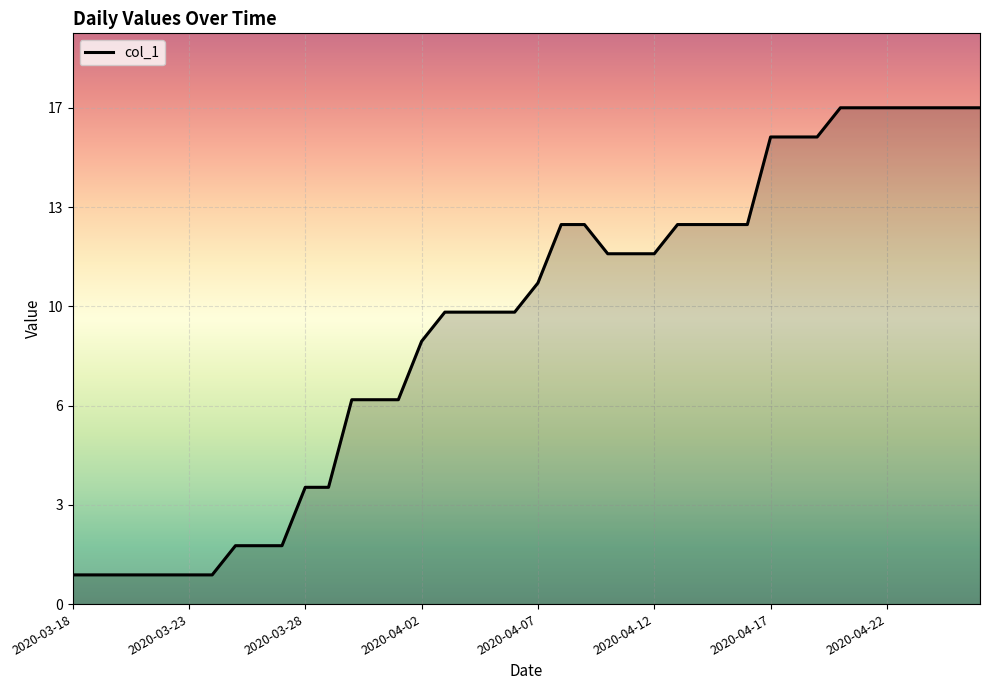

True or false: the data has more than 1 interior local peaks.

False